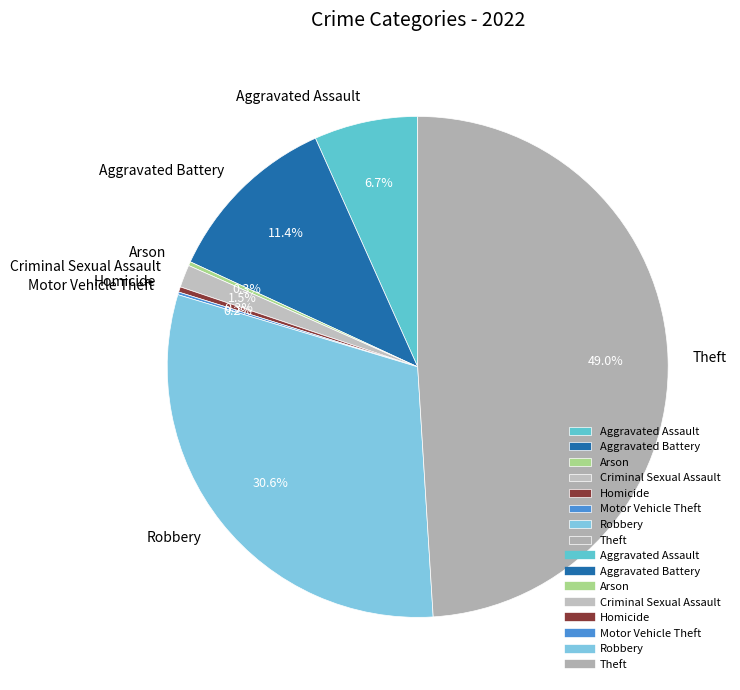

To the nearest percent, what is the combined percentage of Aggravated Battery and Robbery?

42%